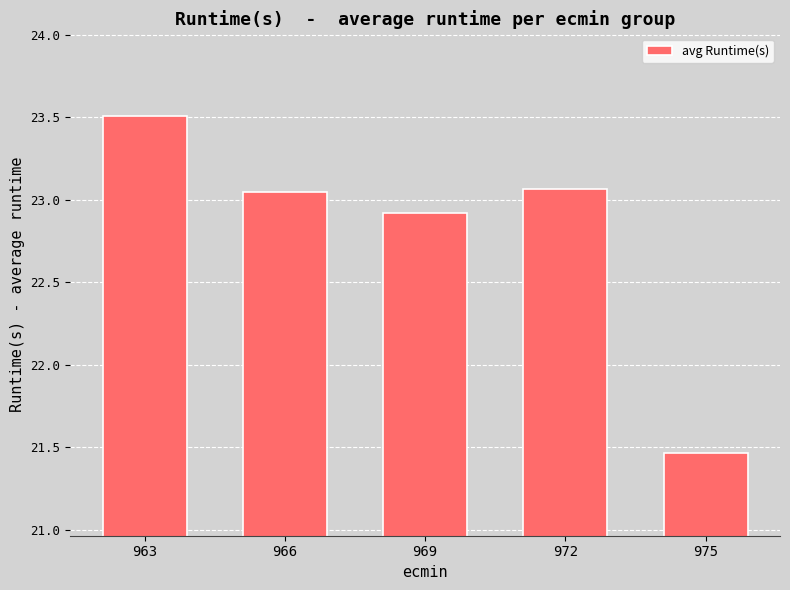

Read the value at 969.

22.9